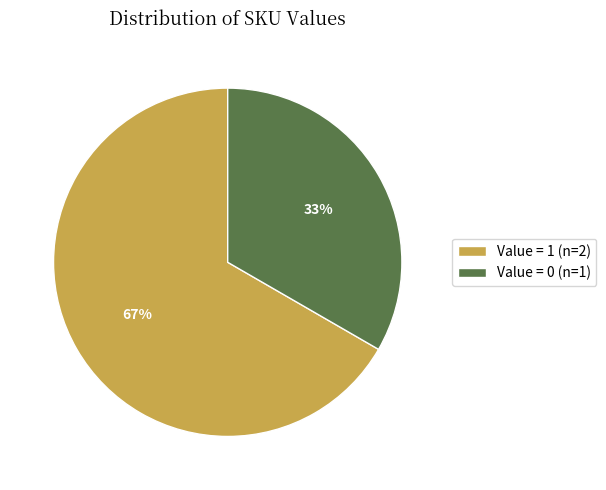

How many slices are in this pie chart?

2